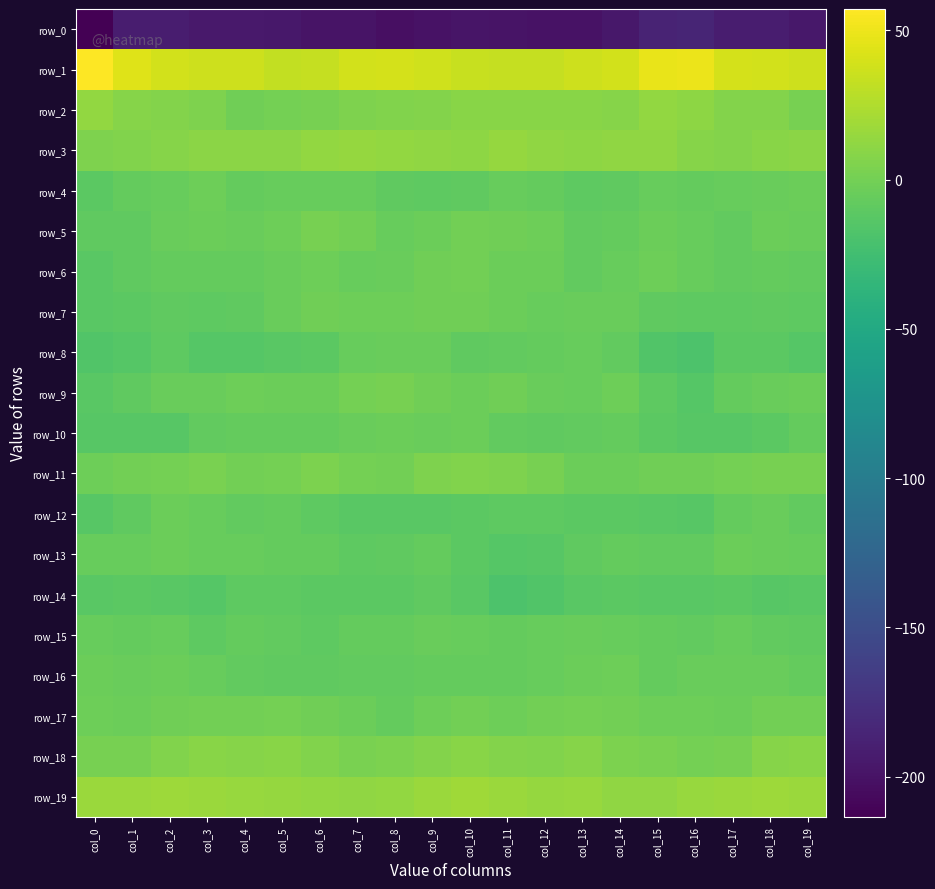

Which series has the largest total across all categories?

row_1